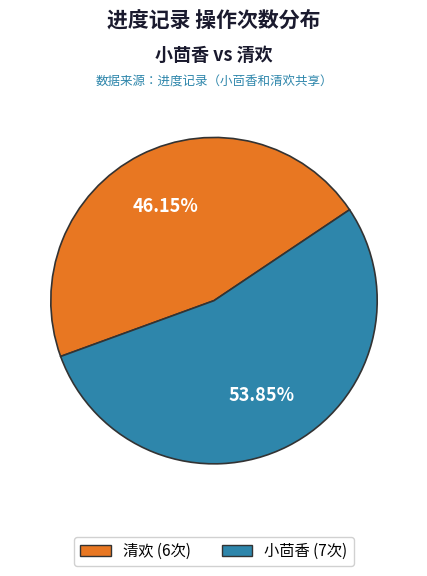

Count the number of slices in the pie.

2